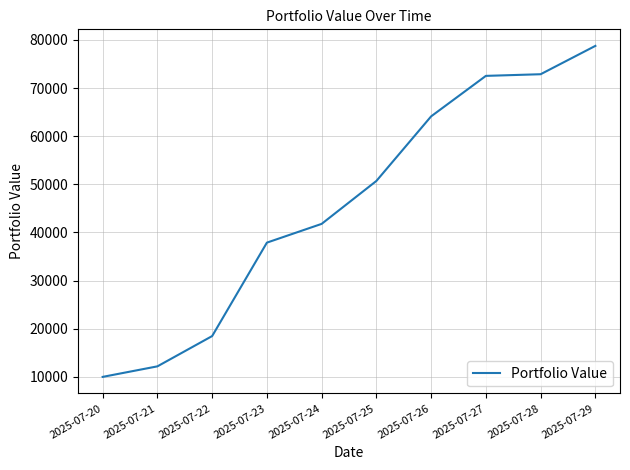

Count the number of values greater than 50703.

5